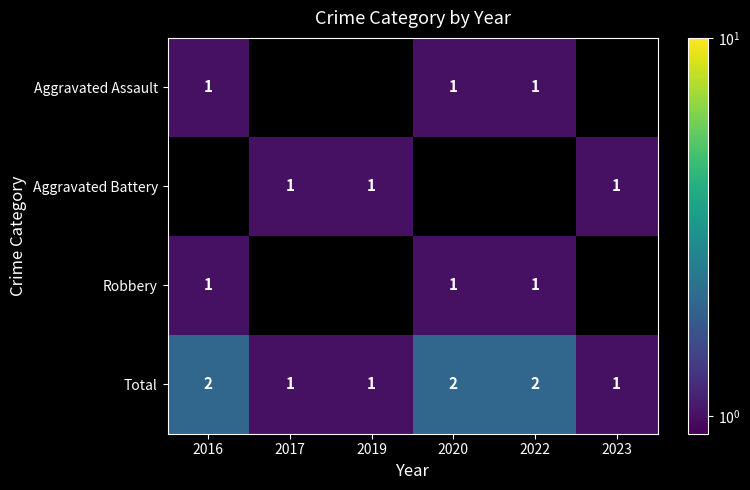

Is it true that Aggravated Assault equals 1 at 2022?

True